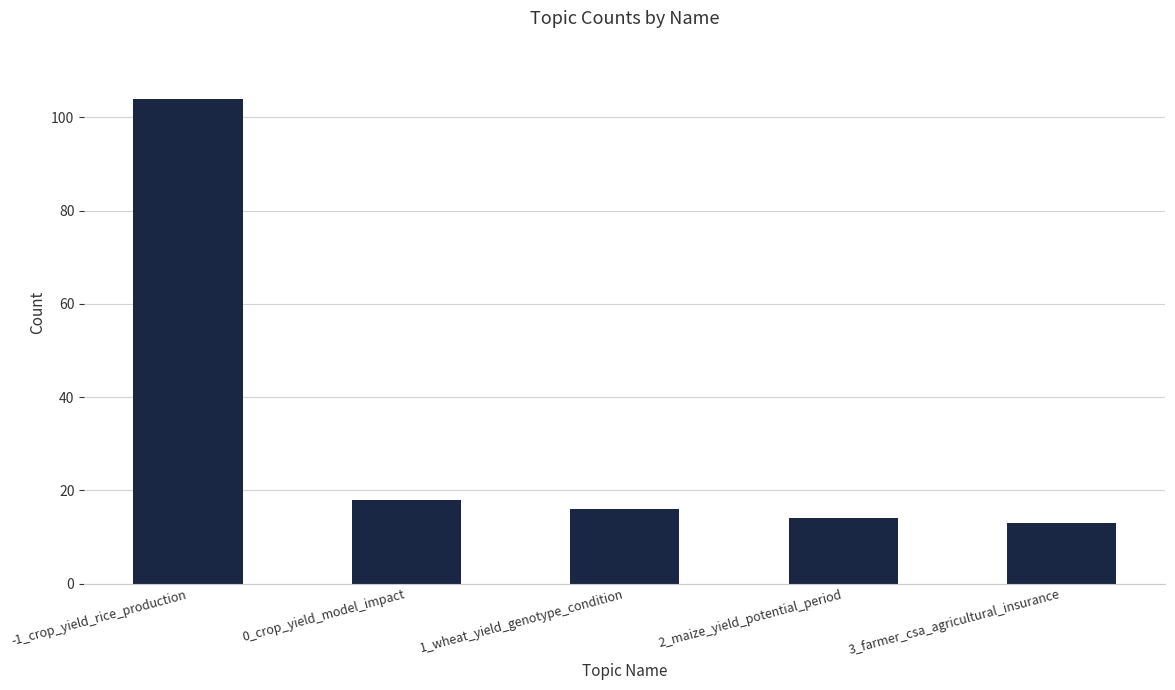

What is the average value?

33